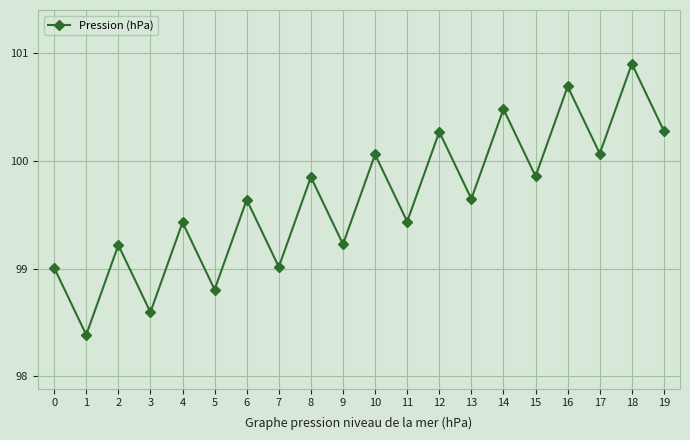

What is the change in value from 9 to 16?

+1.5